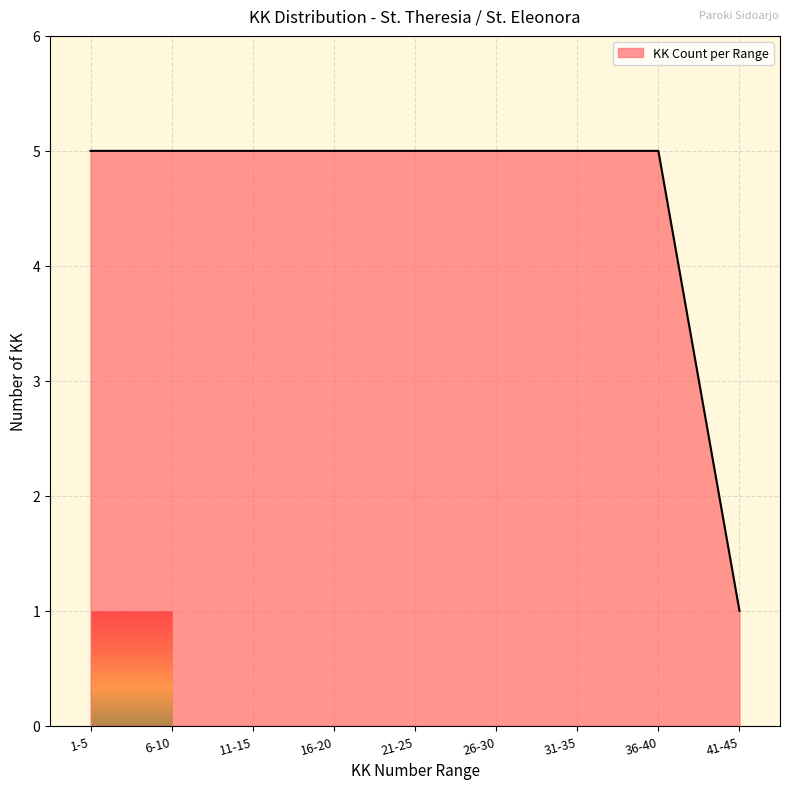

The chart shows a value of 1 at 41-45. True or false?

True